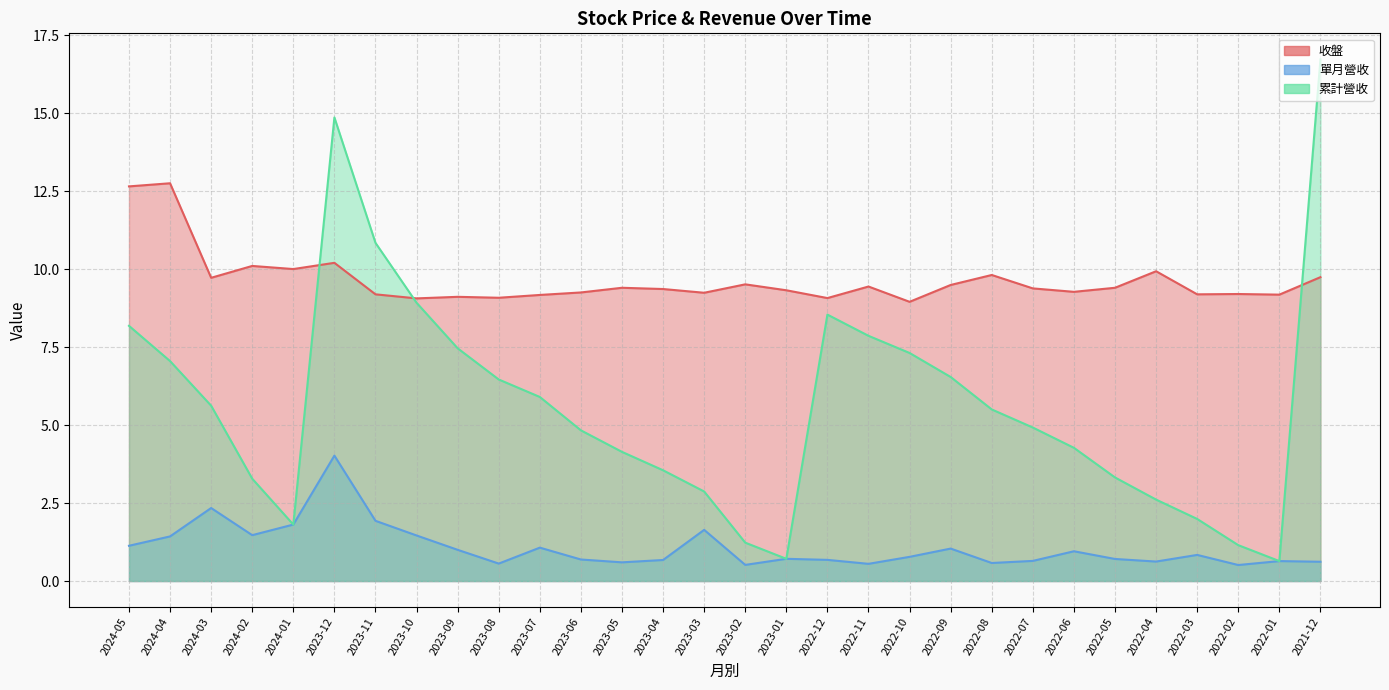

What is the difference between the maximum and minimum values in the 累計營收 series?

16.1